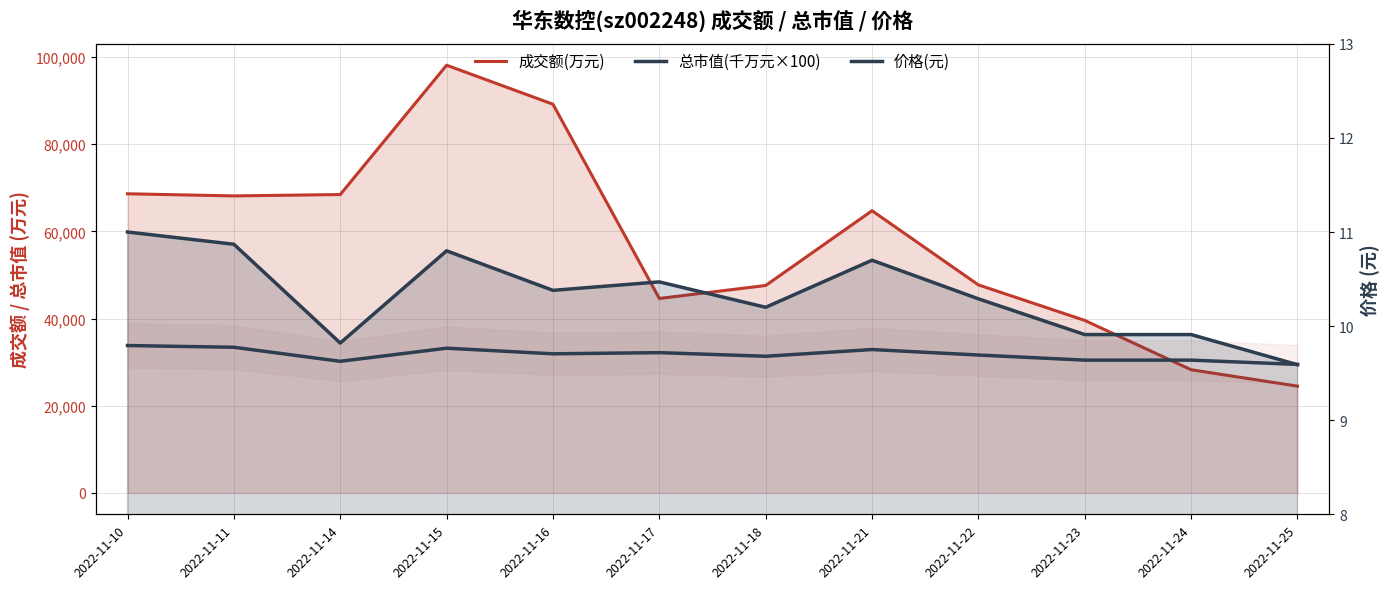

How many values in the 成交额(万元) series exceed 64751?

5